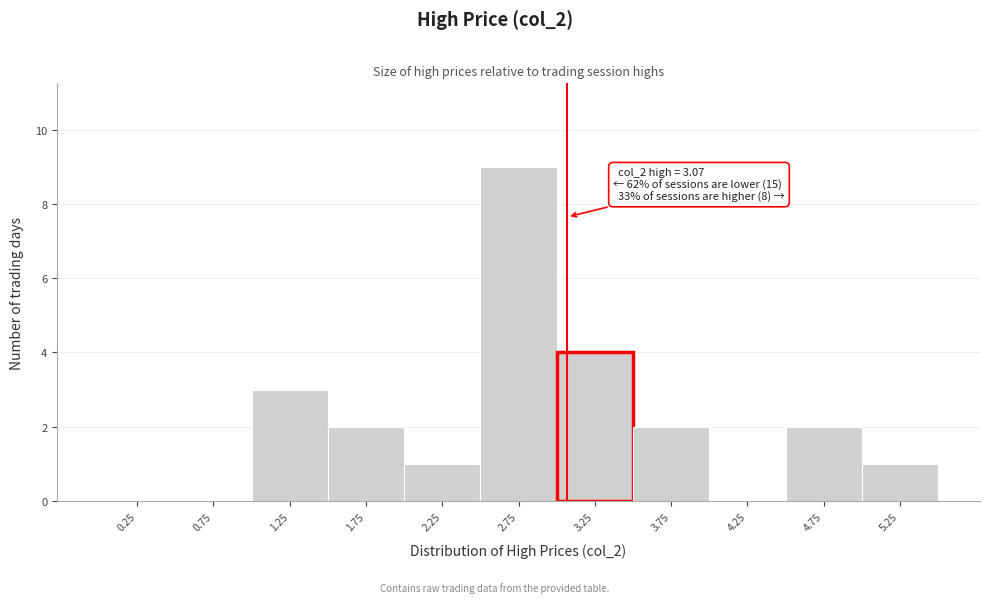

Over which range of the x-axis is the bar tallest?

2.5 to 3.0